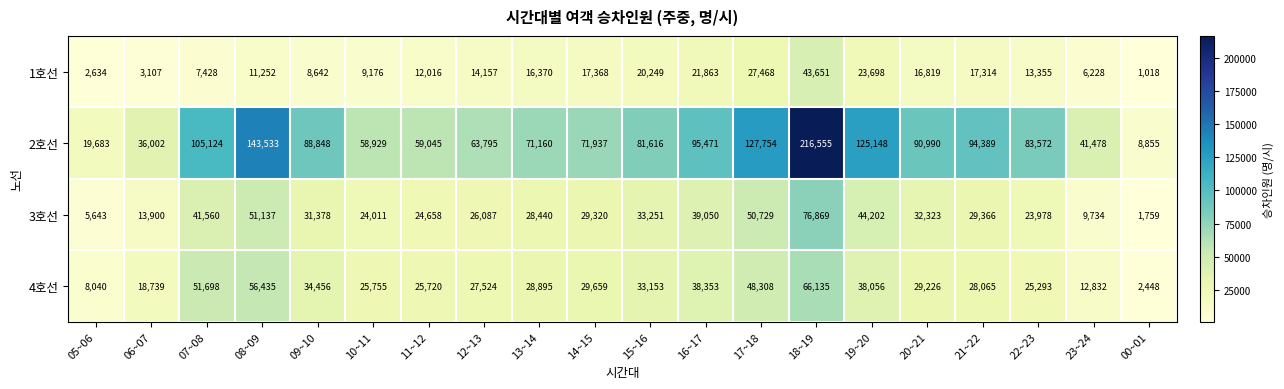

At which label does 3호선 first exceed 29366?

07~08